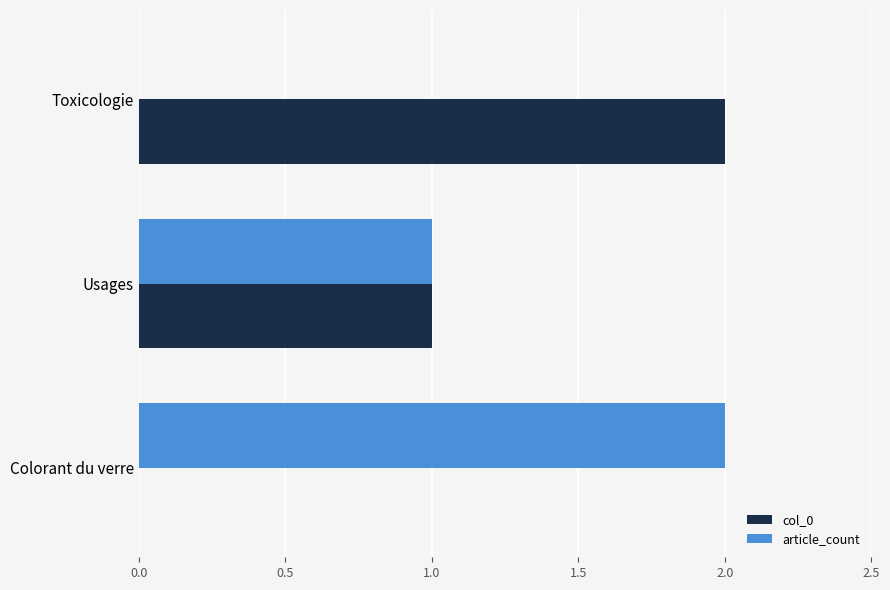

What are all the series names shown in the legend?

col_0, article_count